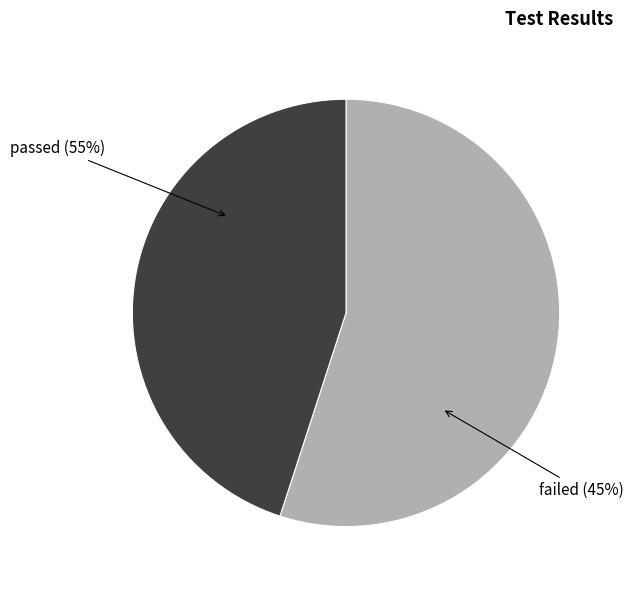

True or false: failed accounts for 55% of the total.

False